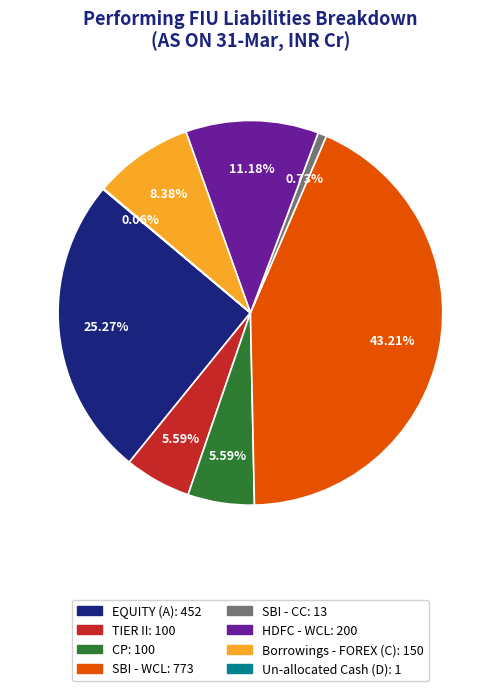

What percentage is the HDFC - WCL slice, to the nearest percent?

11%